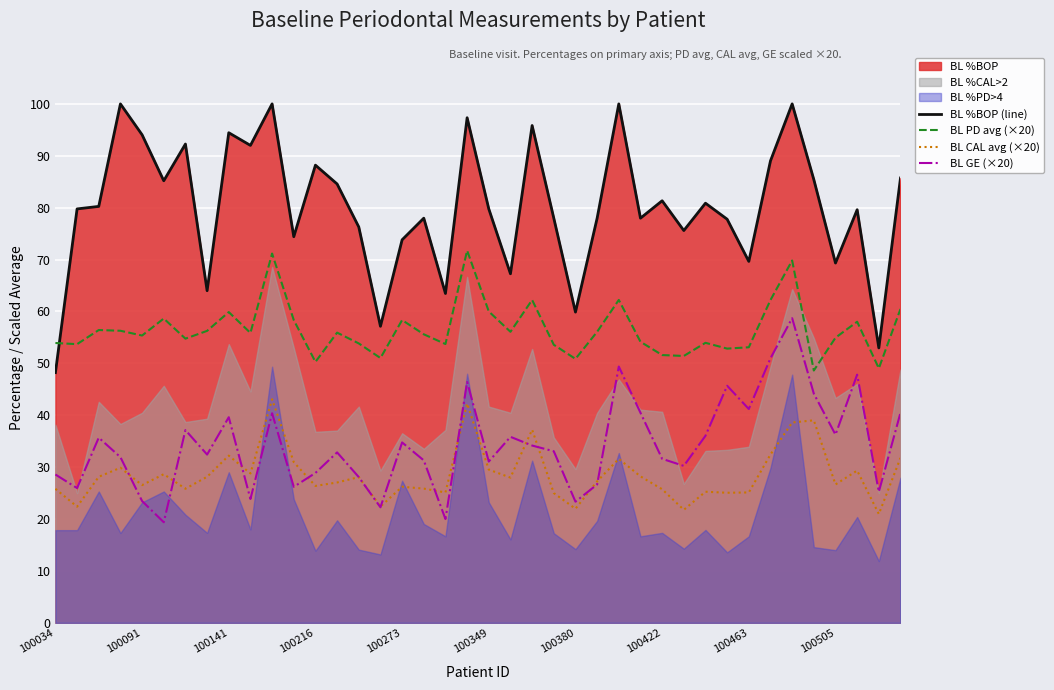

What is the highest value of the BL PD avg (×20) series?

71.7